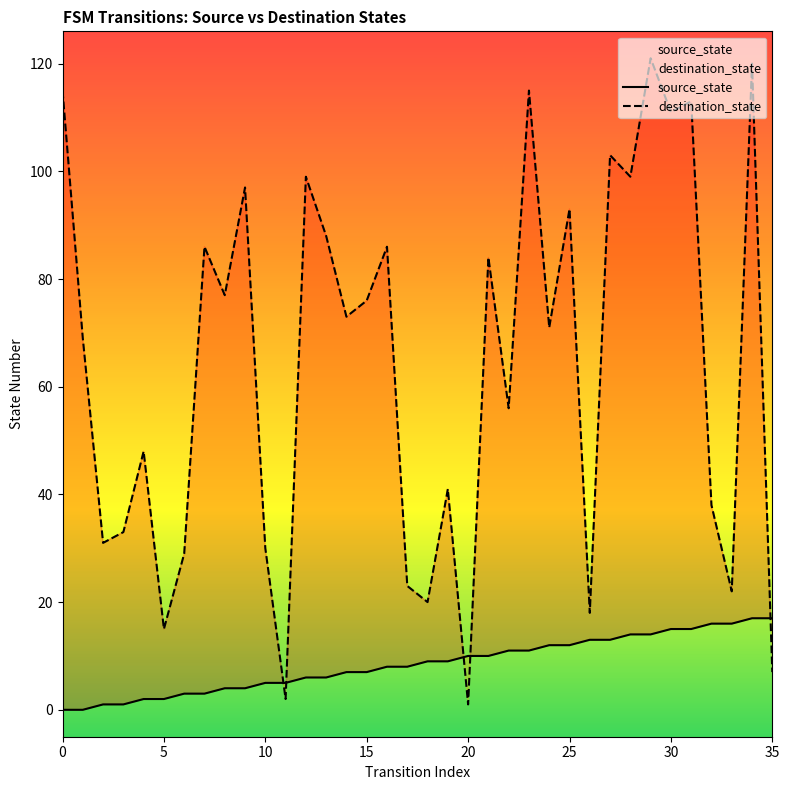

Which series has the largest total across all categories?

destination_state